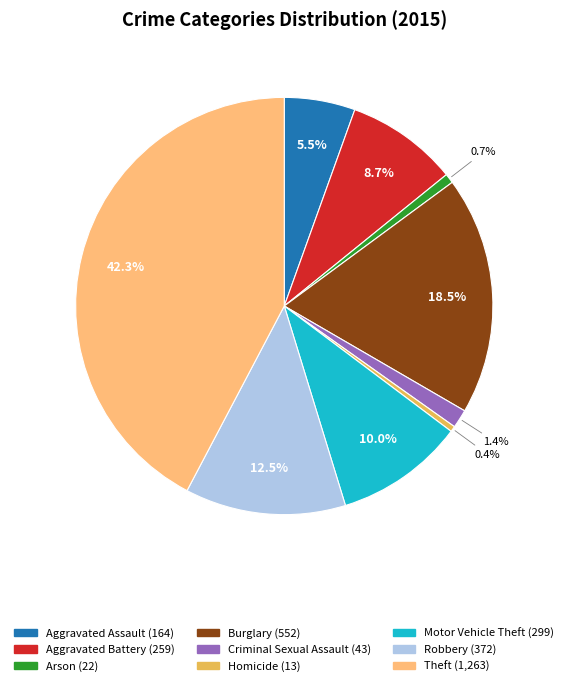

What portion of the pie excludes Arson?

99.3%